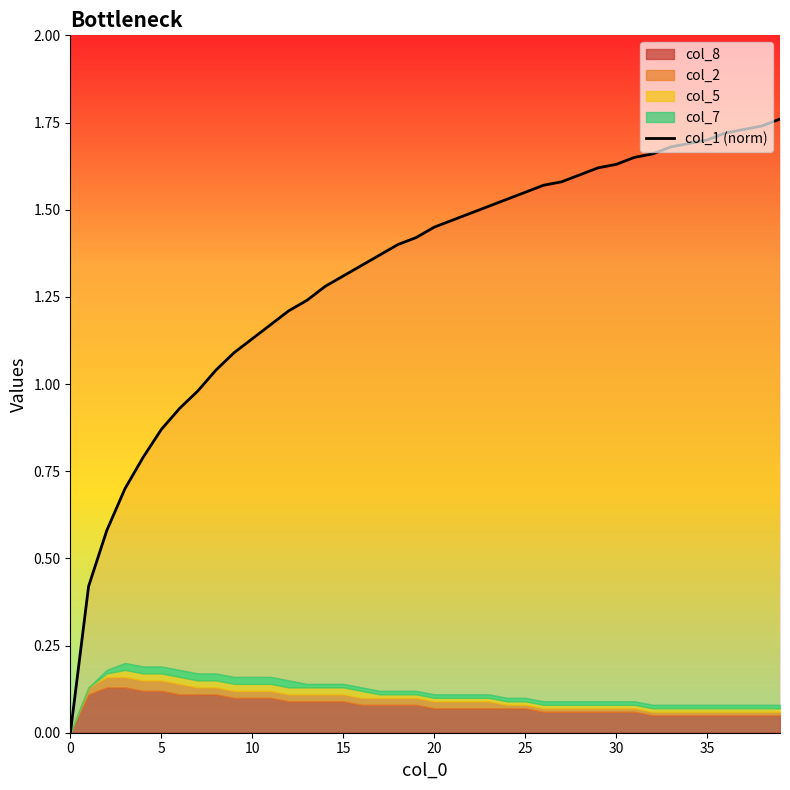

What is the sum of the values at 10 and 20?

2.6